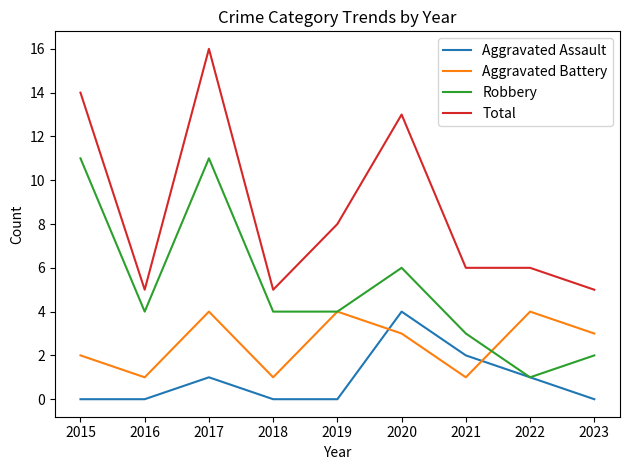

Between 2019 and 2023, which series saw the biggest shift?

Total